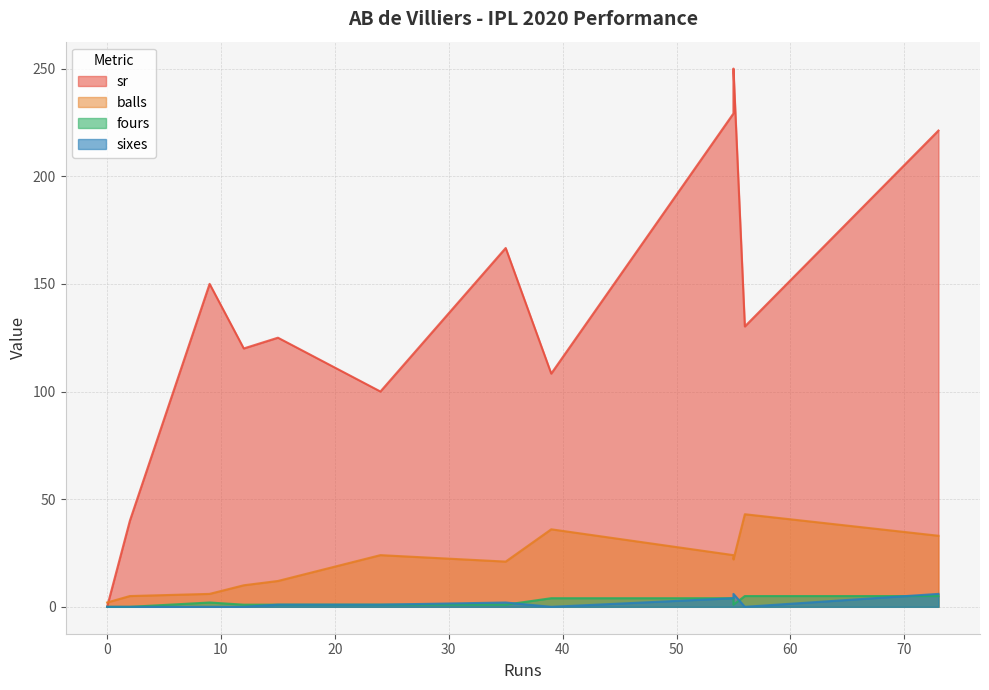

At 12, list the series in order from smallest to largest.

sixes, fours, balls, sr